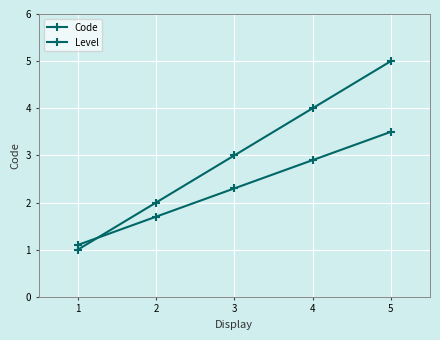

What is the value of the Code point at the 4th from the left?

4.0